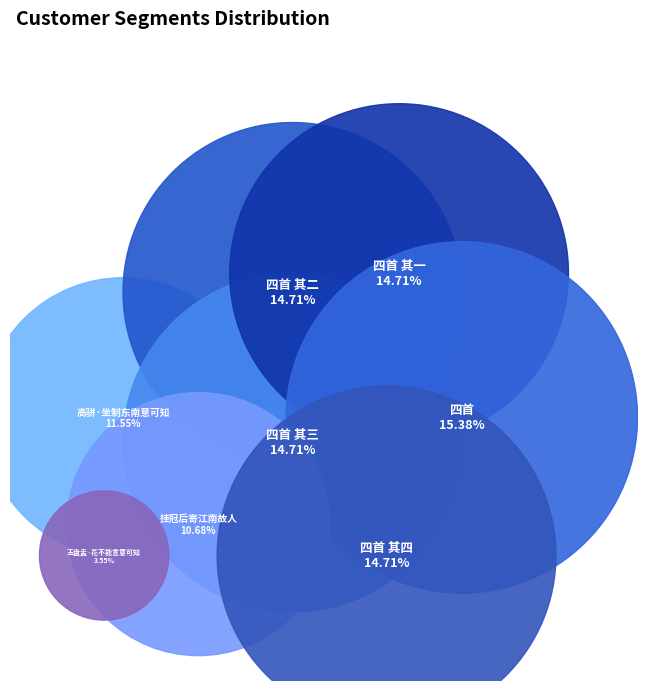

Which has a higher value, 挂冠后寄江南故人庾哀流离暮齿杜嗟生意可知虽才谢前修而情符曩哲矣四首 其二 or 玉盘盂·花不能言意可知?

挂冠后寄江南故人庾哀流离暮齿杜嗟生意可知虽才谢前修而情符曩哲矣四首 其二